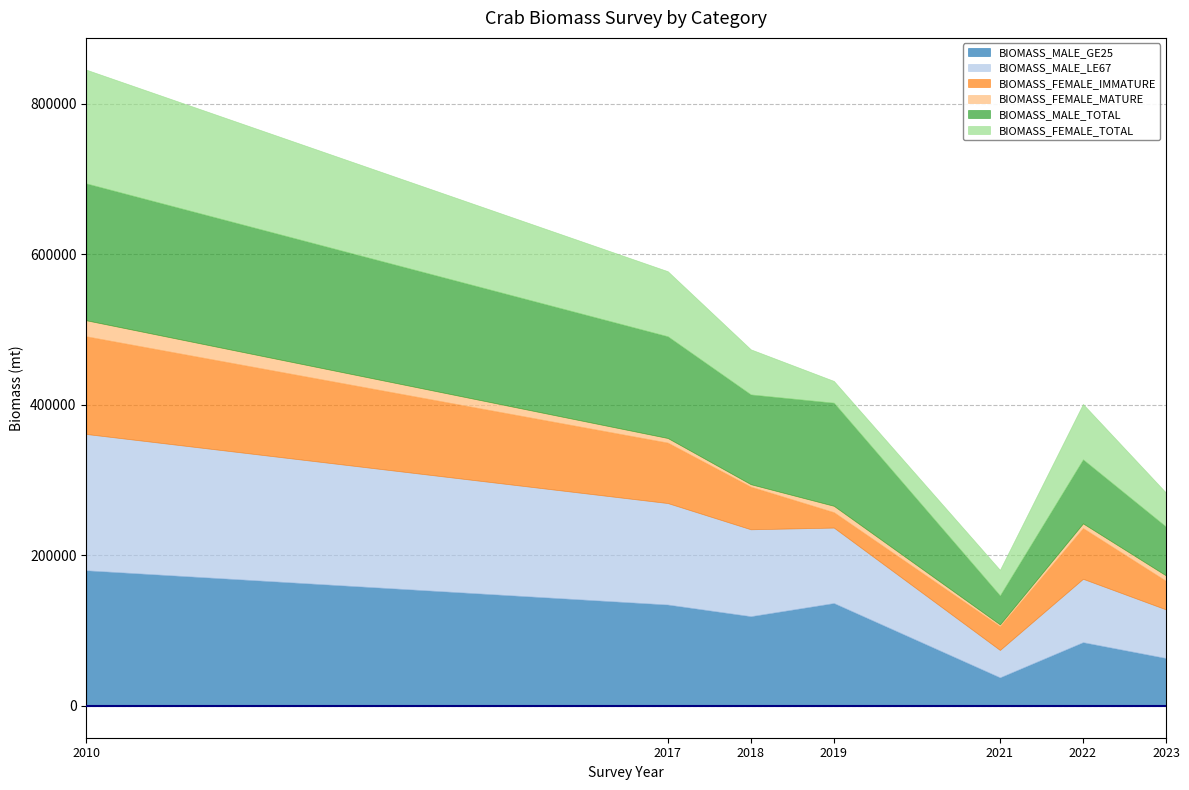

True or false: BIOMASS_FEMALE_IMMATURE has a value of 30287.4 at 2017.

False